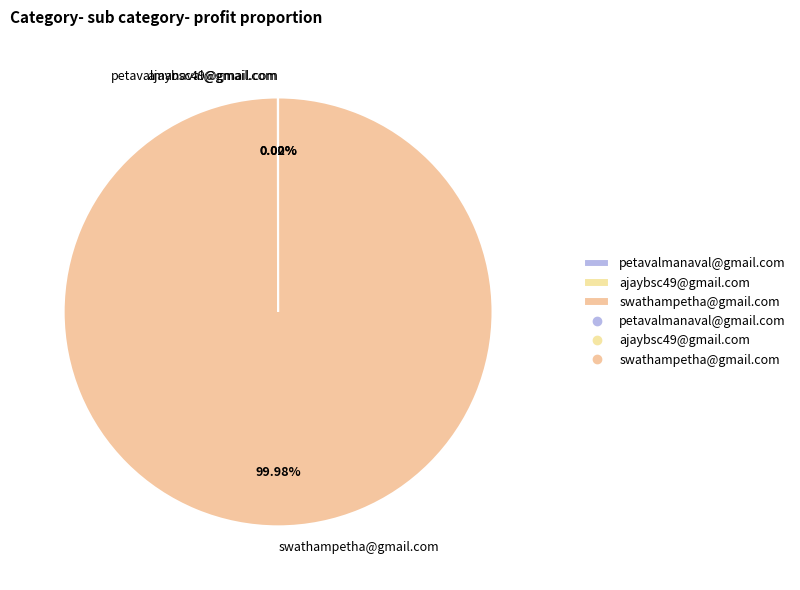

Which category has the biggest portion of the pie?

swathampetha@gmail.com